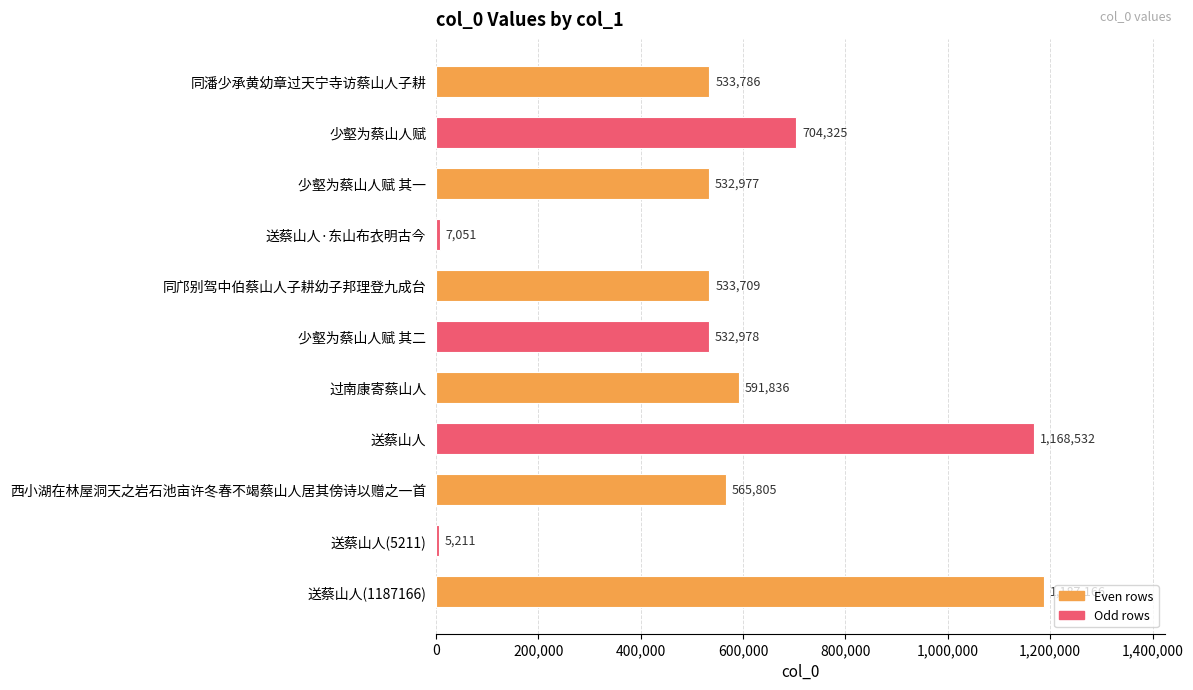

What is the difference between the maximum and minimum values?

1181955